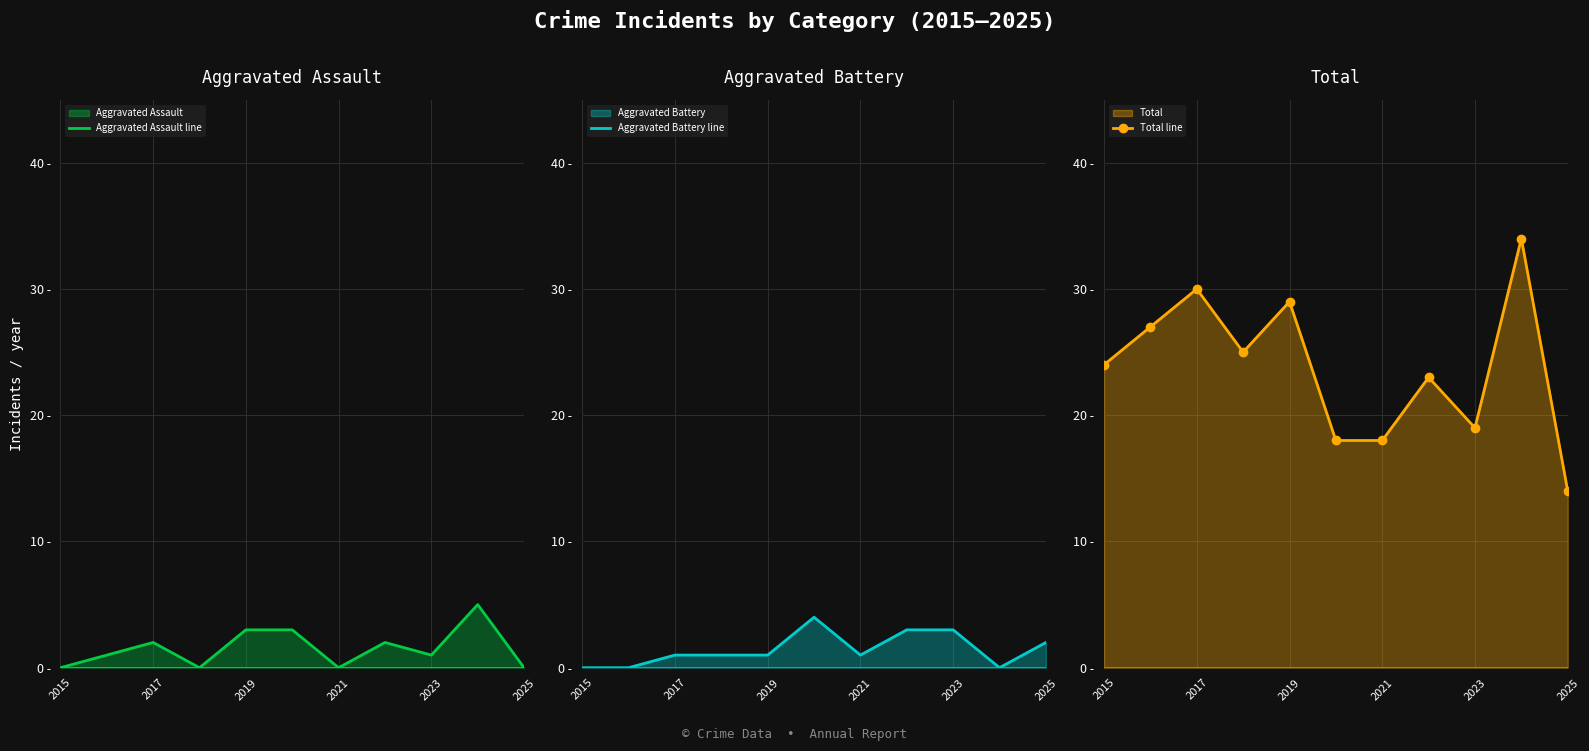

Count the Aggravated Assault line values in the range 0 to 3.

10